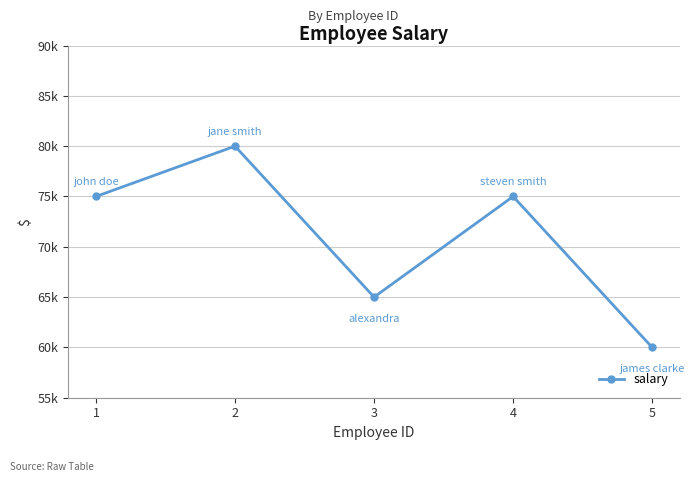

Does the chart have visible grid lines?

Yes